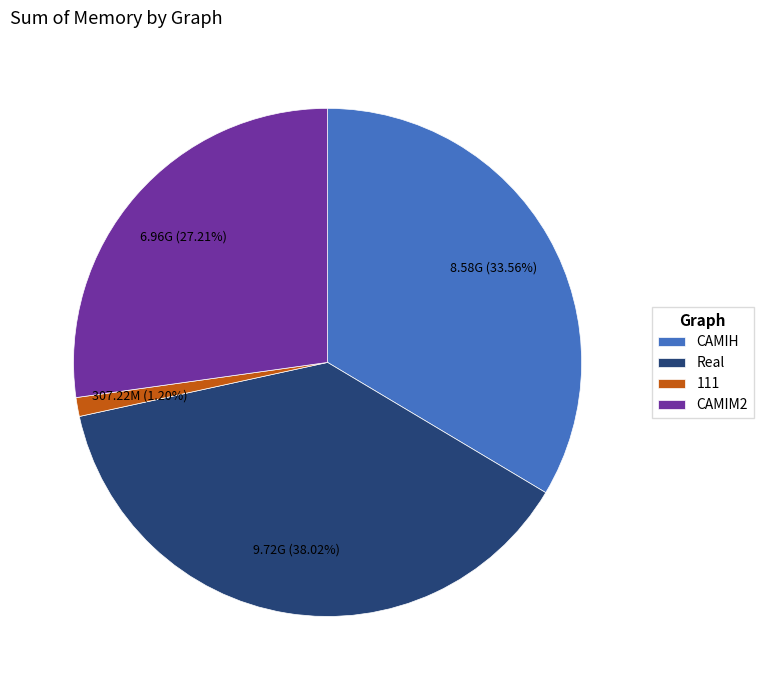

What is the largest slice in the pie chart?

Real